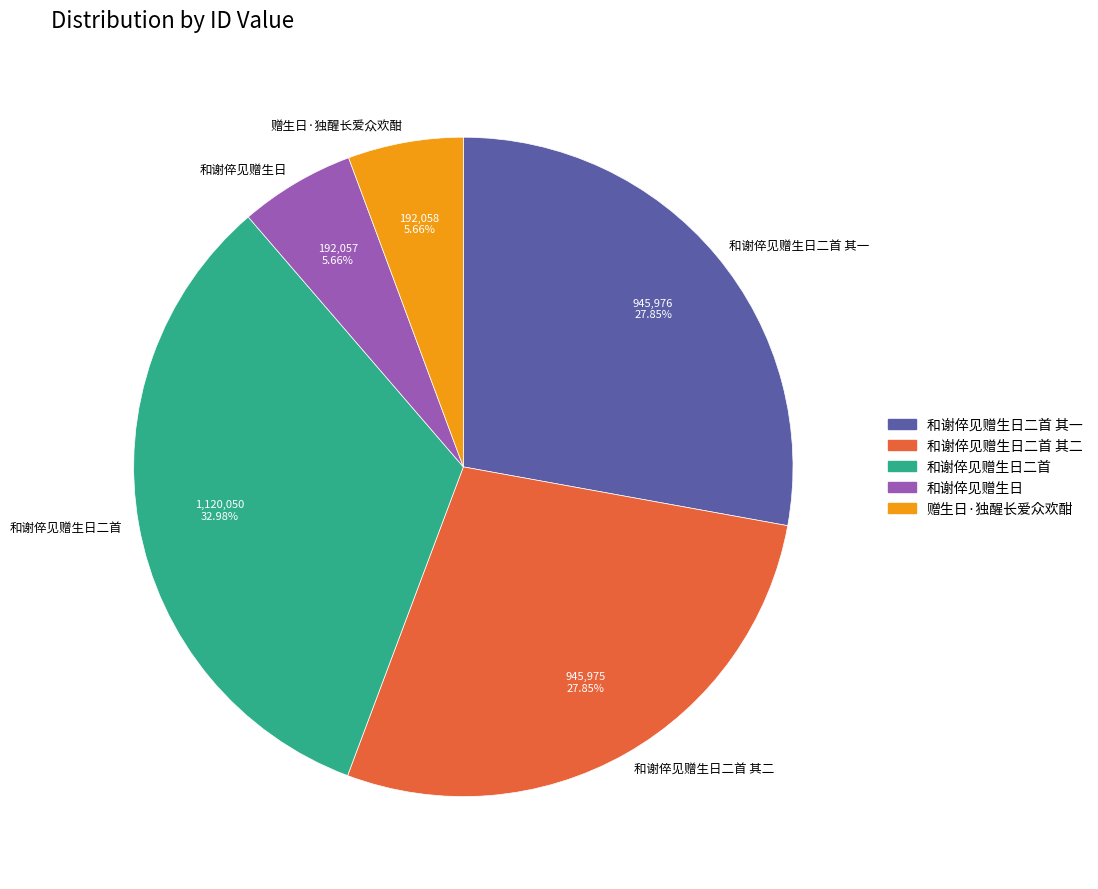

To the nearest percent, what portion does 和谢倅见赠生日 represent?

6%